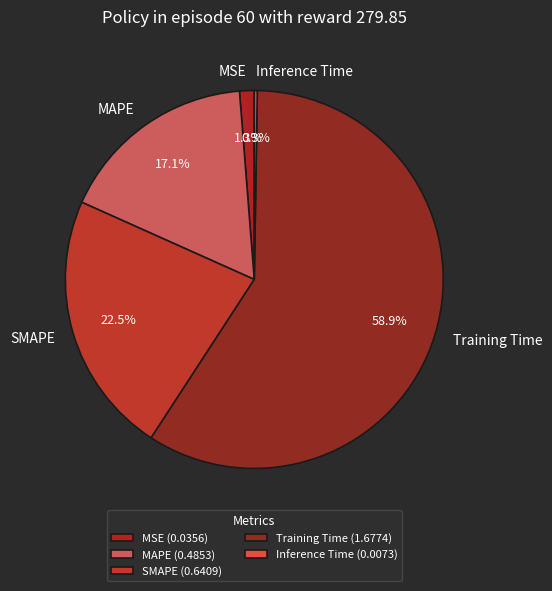

Between MAPE and MSE, which is larger?

MAPE